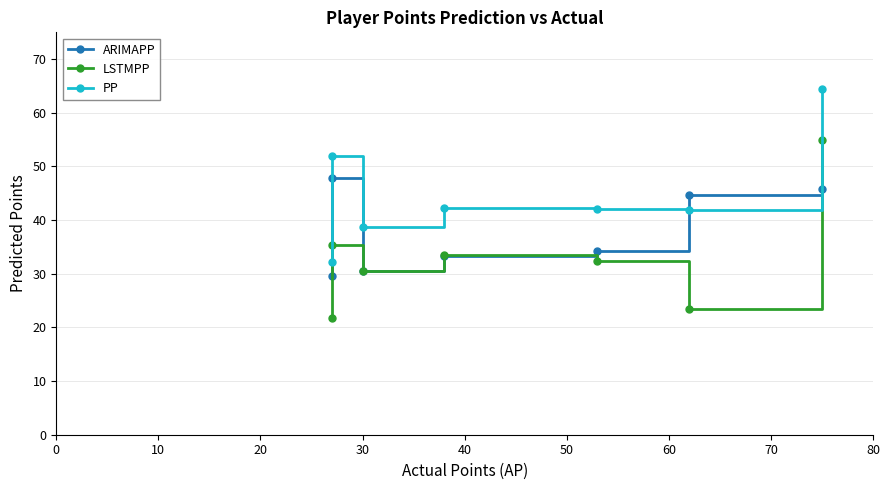

Is the value of LSTMPP at 40 greater than the value of ARIMAPP at 60?

No